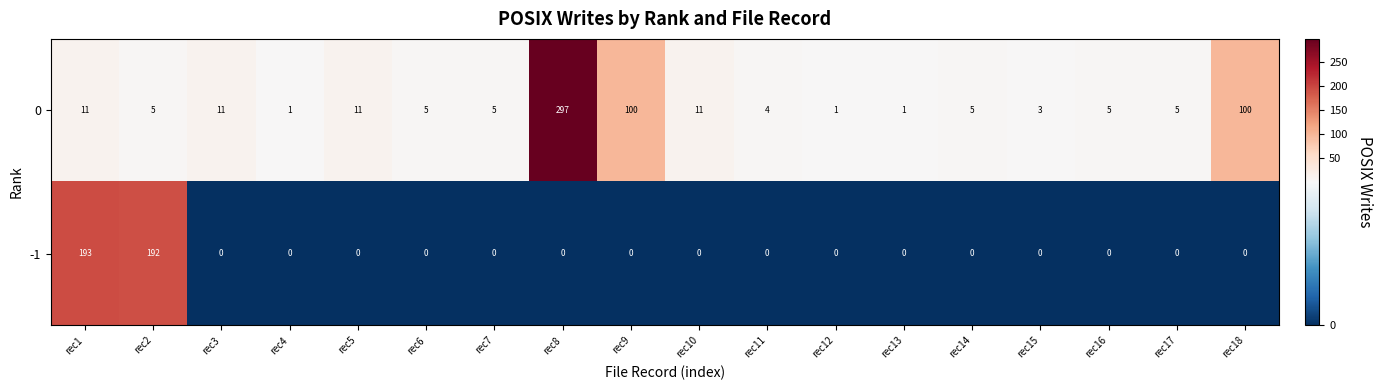

List the series in order of their peak value, lowest first.

-1, 0